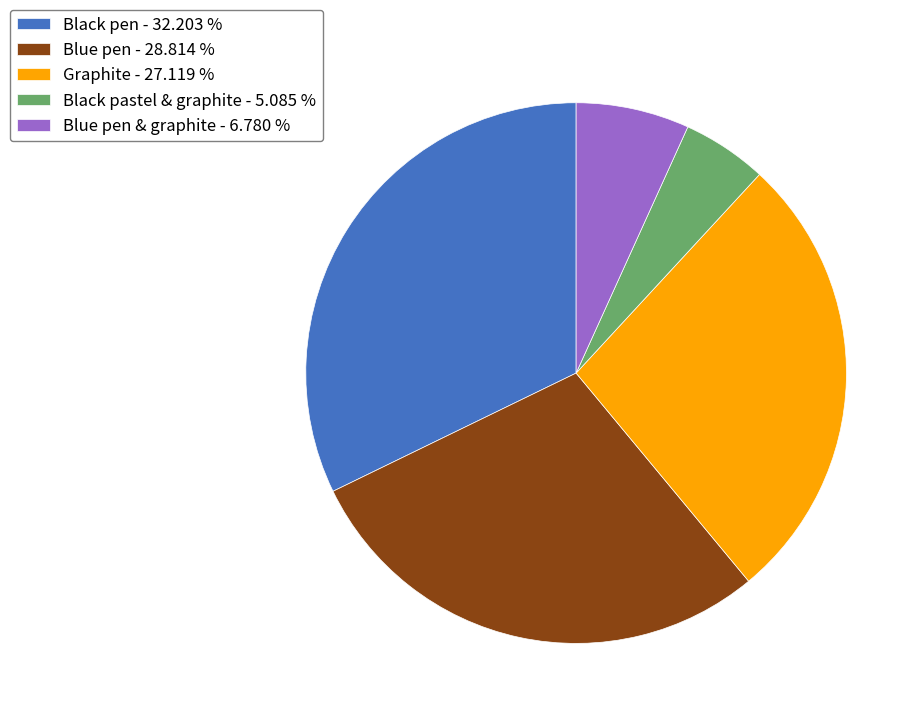

Which category has the smallest portion of the pie?

Black pastel & graphite - 5.085 %